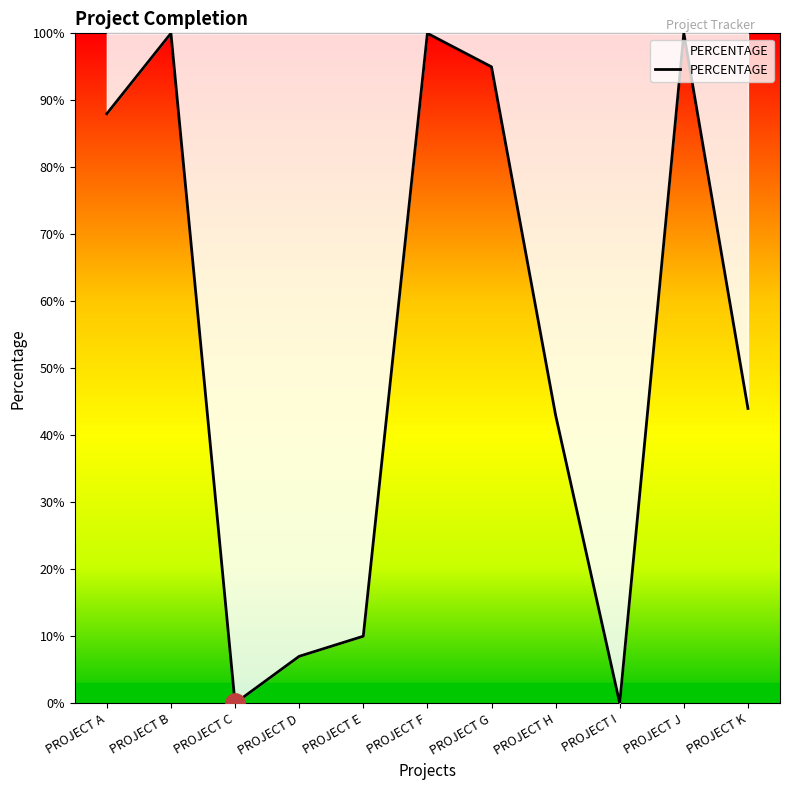

Reading left to right, what are all the values shown in this chart?

0.9	1.0	0.0	0.1	0.1	1.0	0.9	0.4	0.0	1.0	0.4